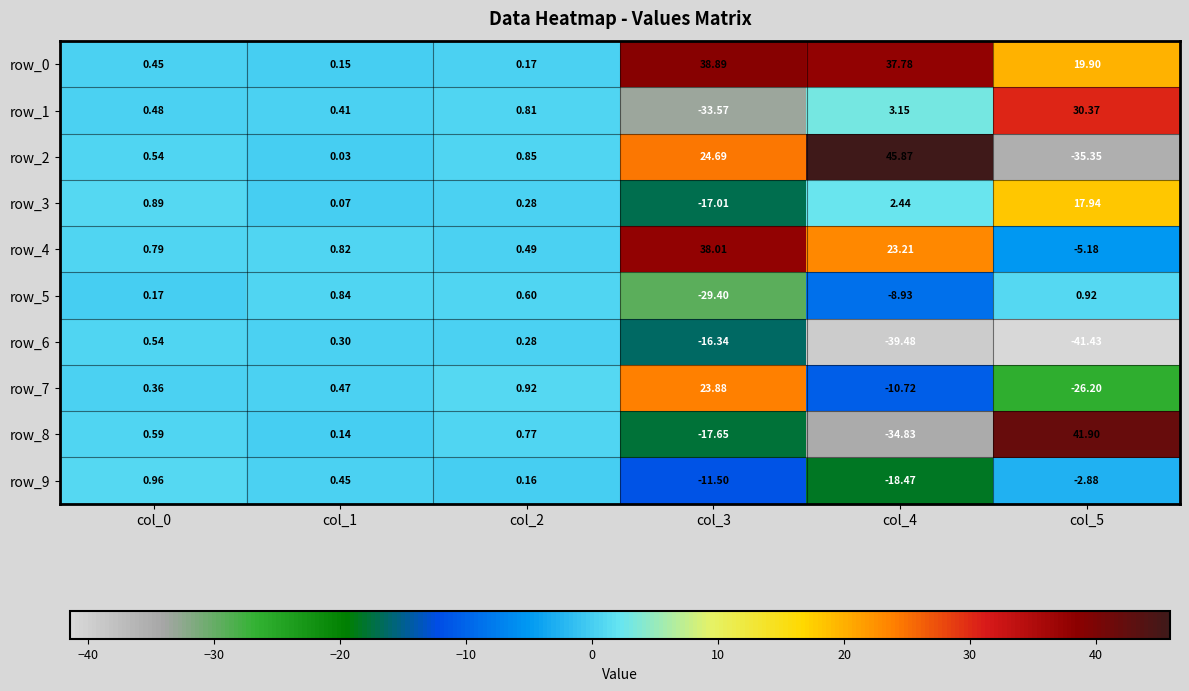

Is the value of row_4 at col_1 greater than the value of row_0 at col_5?

No